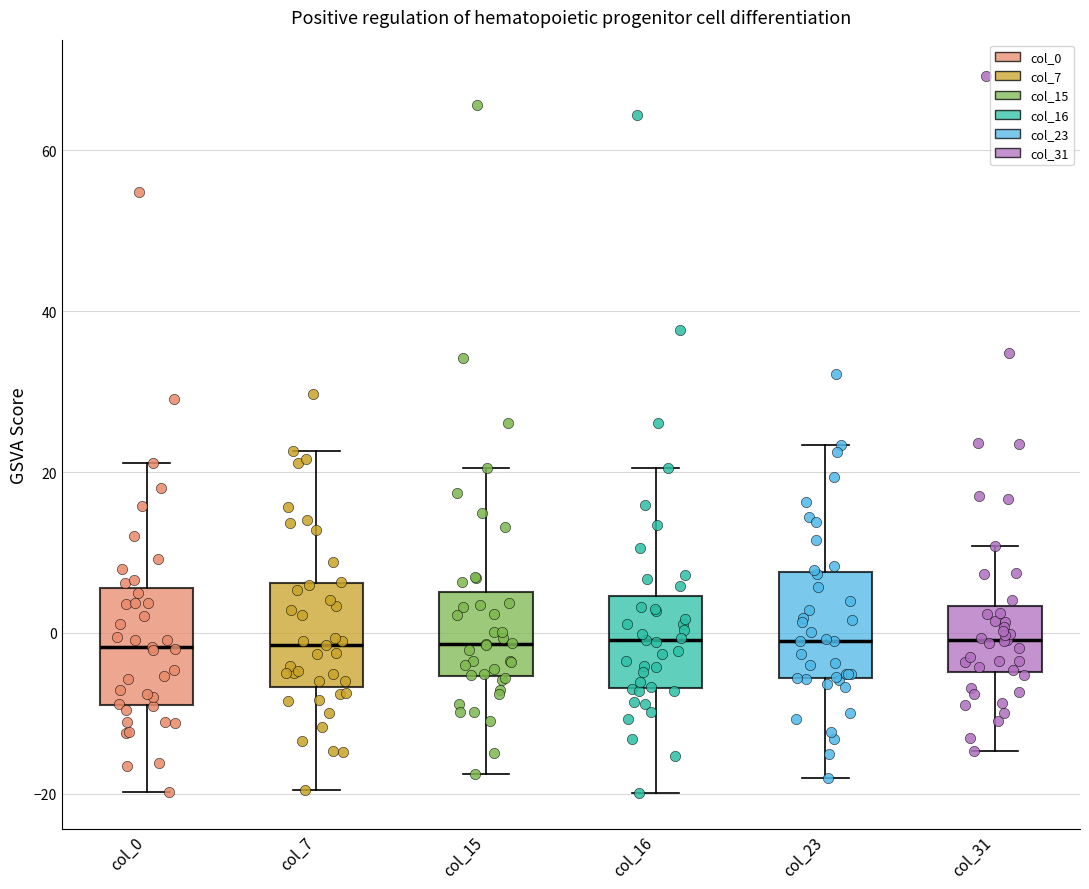

Reading left to right, transcribe this box plot: for each box, give where its median line is, the range the box spans, and where its two whiskers end, as read against the y-axis. The values are not printed on the chart, so give them approximately, as read against the axis.

col_0: median -2, box -8 to 6, whiskers -20 to 22
col_7: median -2, box -6 to 6, whiskers -20 to 22
col_15: median -2, box -6 to 6, whiskers -18 to 20
col_16: median 0, box -6 to 4, whiskers -20 to 20
col_23: median 0, box -6 to 8, whiskers -18 to 24
col_31: median 0, box -4 to 4, whiskers -14 to 10